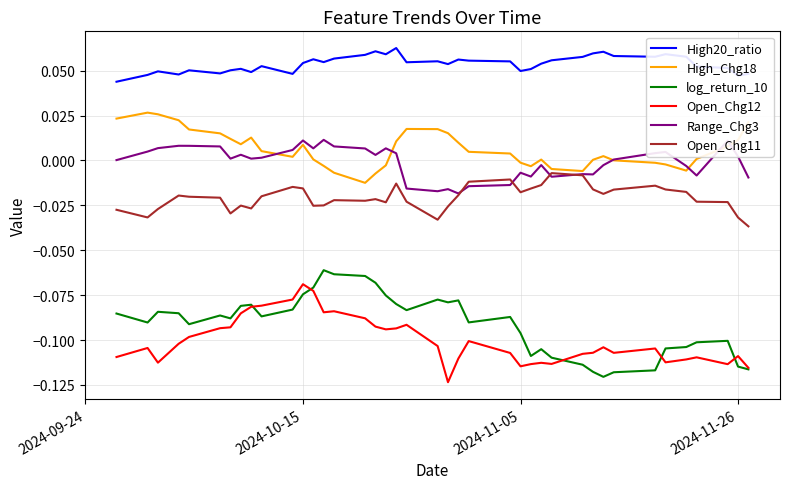

Which series has the largest total across all categories?

High20_ratio